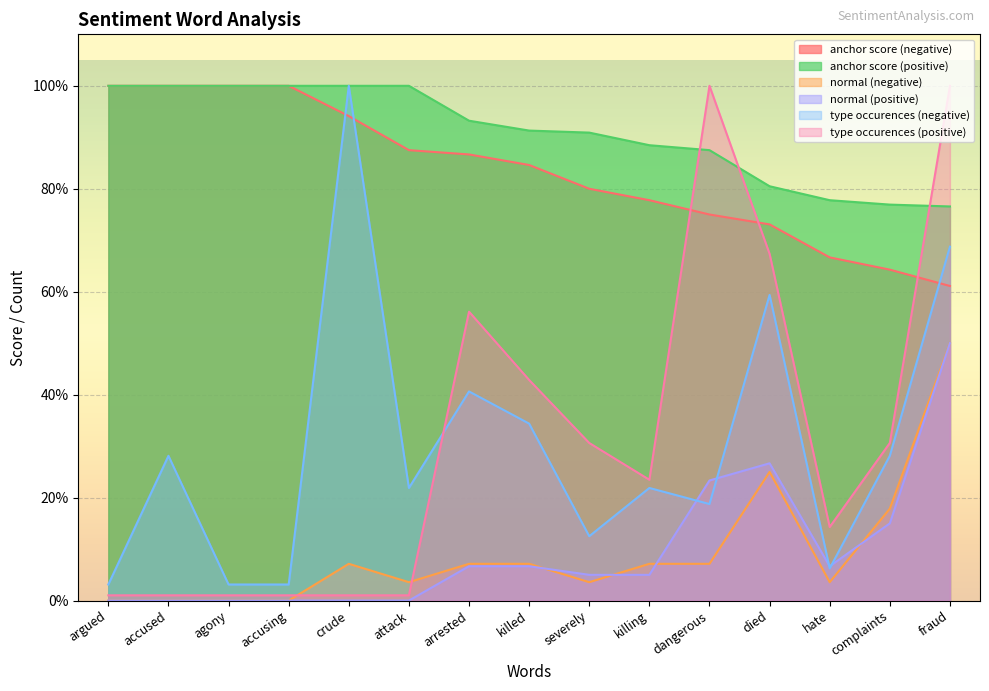

How many times do type occurences (negative) and normal (positive) cross each other?

4